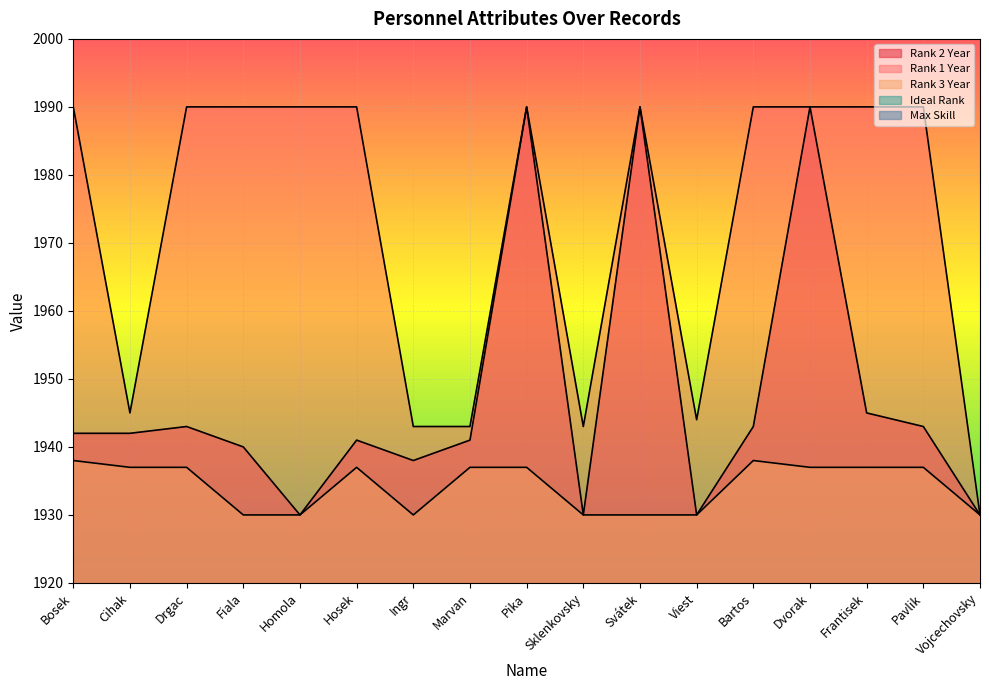

List the series in order of their peak value, highest first.

Rank 2 Year, Rank 1 Year, Rank 3 Year, Max Skill, Ideal Rank